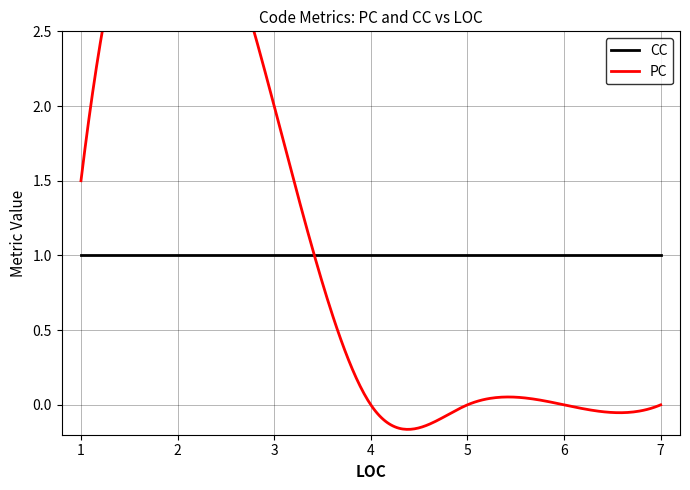

Which series ends up on top after the final intersection of CC and PC?

CC